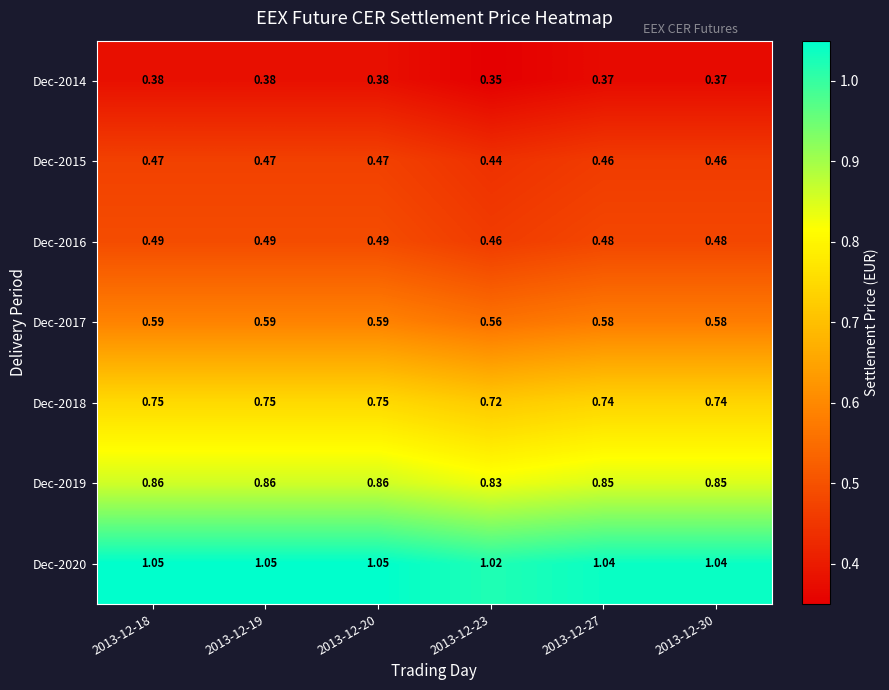

Is the value of Dec-2017 at 2013-12-18 greater than the value of Dec-2014 at 2013-12-19?

Yes